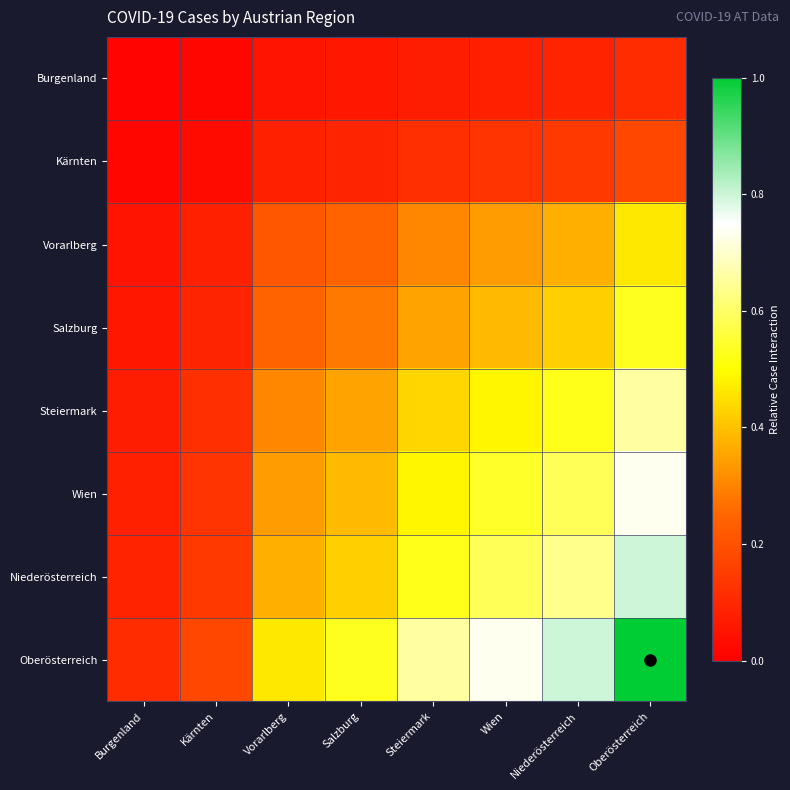

Reading left to right, transcribe all the data shown in this chart.

Burgenland: Burgenland=0.0	Kärnten=0.0	Vorarlberg=0.1	Salzburg=0.1	Steiermark=0.1	Wien=0.1	Niederösterreich=0.1	Oberösterreich=0.1
Kärnten: Burgenland=0.0	Kärnten=0.0	Vorarlberg=0.1	Salzburg=0.1	Steiermark=0.1	Wien=0.1	Niederösterreich=0.1	Oberösterreich=0.2
Vorarlberg: Burgenland=0.1	Kärnten=0.1	Vorarlberg=0.2	Salzburg=0.2	Steiermark=0.3	Wien=0.3	Niederösterreich=0.4	Oberösterreich=0.5
Salzburg: Burgenland=0.1	Kärnten=0.1	Vorarlberg=0.2	Salzburg=0.3	Steiermark=0.3	Wien=0.4	Niederösterreich=0.4	Oberösterreich=0.5
Steiermark: Burgenland=0.1	Kärnten=0.1	Vorarlberg=0.3	Salzburg=0.3	Steiermark=0.4	Wien=0.5	Niederösterreich=0.5	Oberösterreich=0.7
Wien: Burgenland=0.1	Kärnten=0.1	Vorarlberg=0.3	Salzburg=0.4	Steiermark=0.5	Wien=0.5	Niederösterreich=0.6	Oberösterreich=0.7
Niederösterreich: Burgenland=0.1	Kärnten=0.1	Vorarlberg=0.4	Salzburg=0.4	Steiermark=0.5	Wien=0.6	Niederösterreich=0.6	Oberösterreich=0.8
Oberösterreich: Burgenland=0.1	Kärnten=0.2	Vorarlberg=0.5	Salzburg=0.5	Steiermark=0.7	Wien=0.7	Niederösterreich=0.8	Oberösterreich=1.0